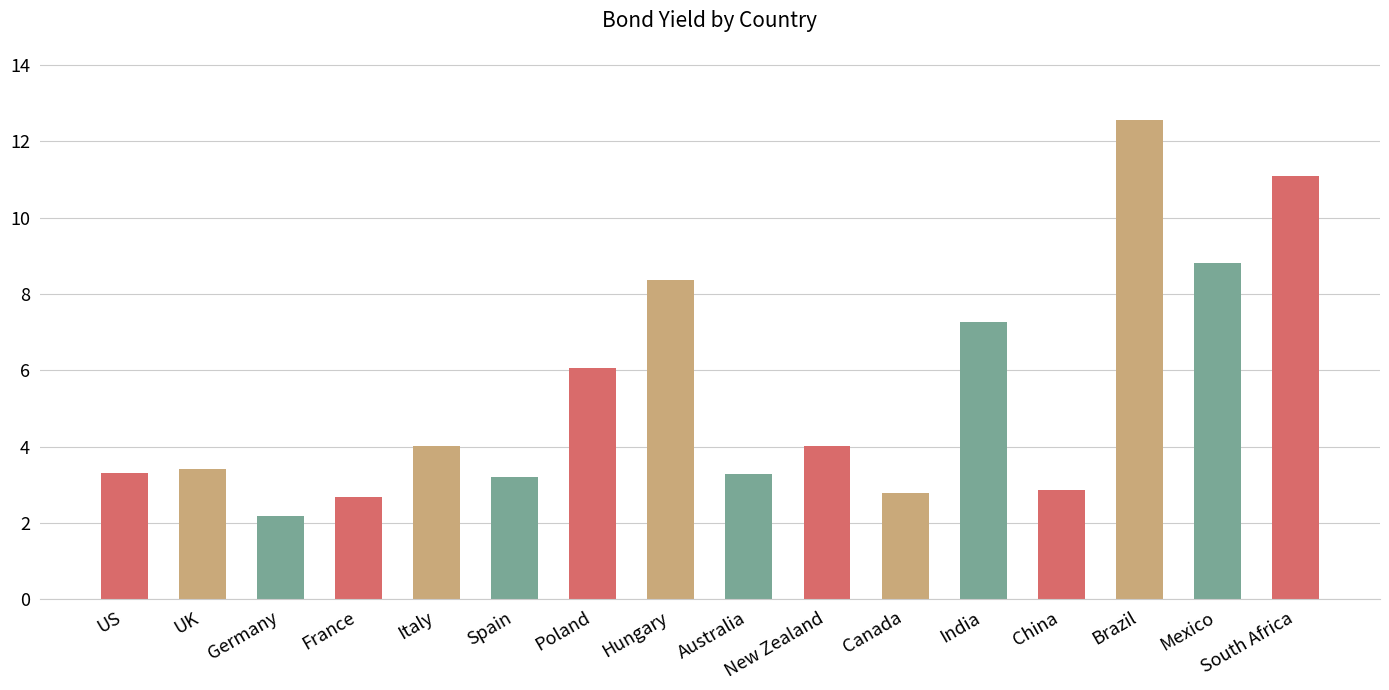

What is the greatest value displayed?

12.6